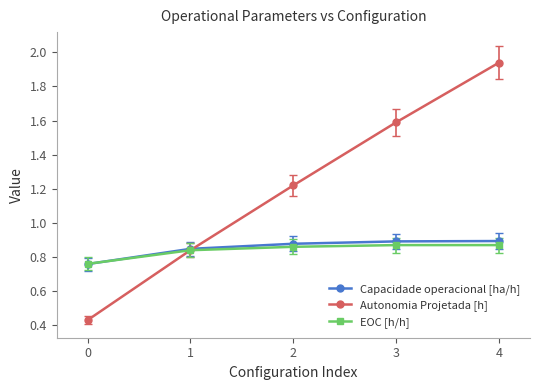

List the labels in order of Autonomia Projetada [h] value, smallest first.

0, 1, 2, 3, 4